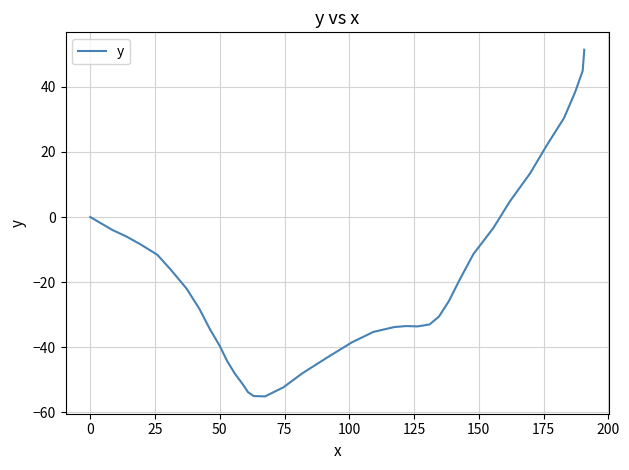

How many lines are shown in the chart?

1